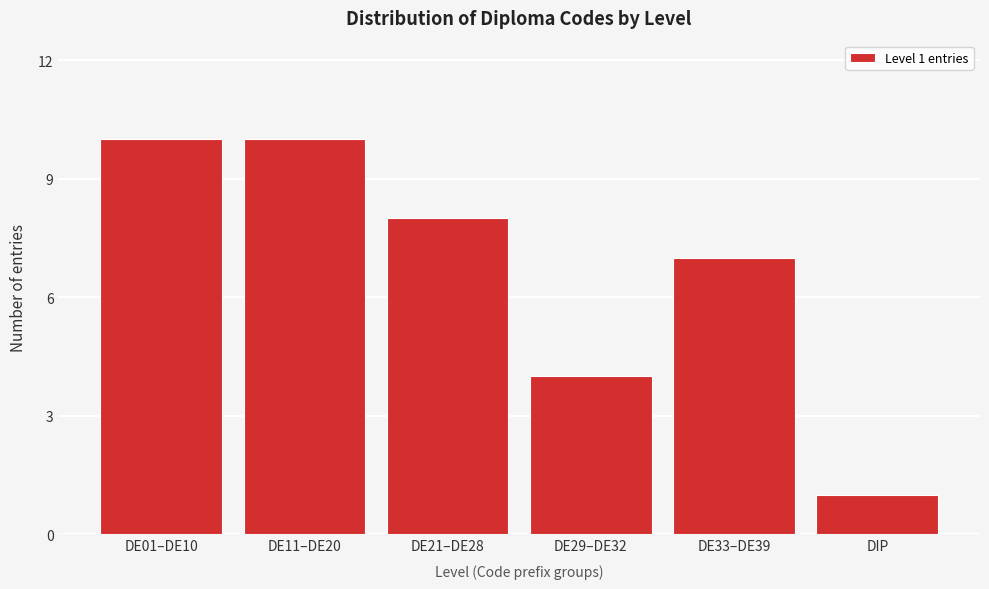

Reading left to right, list all the values displayed in this chart.

DE01–DE10=10	DE11–DE20=10	DE21–DE28=8	DE29–DE32=4	DE33–DE39=7	DIP=1